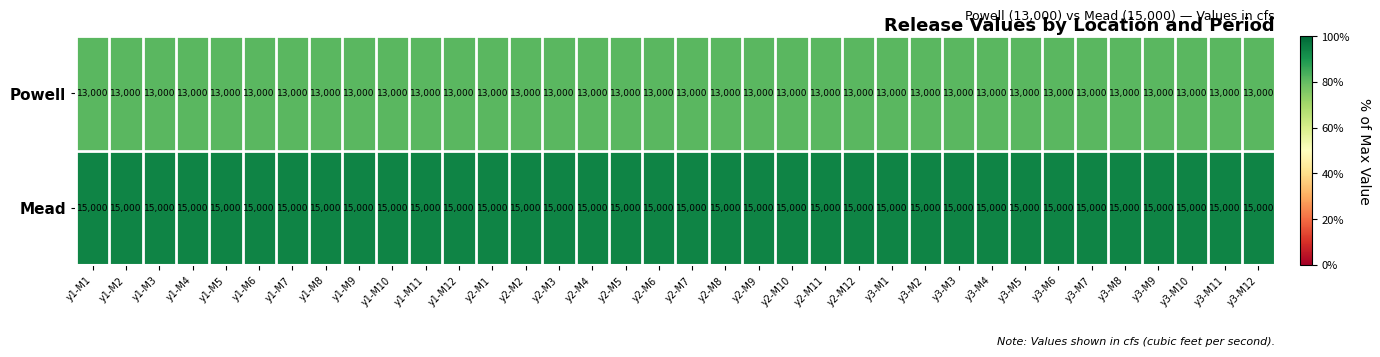

What is the average value of the Mead series?

15000